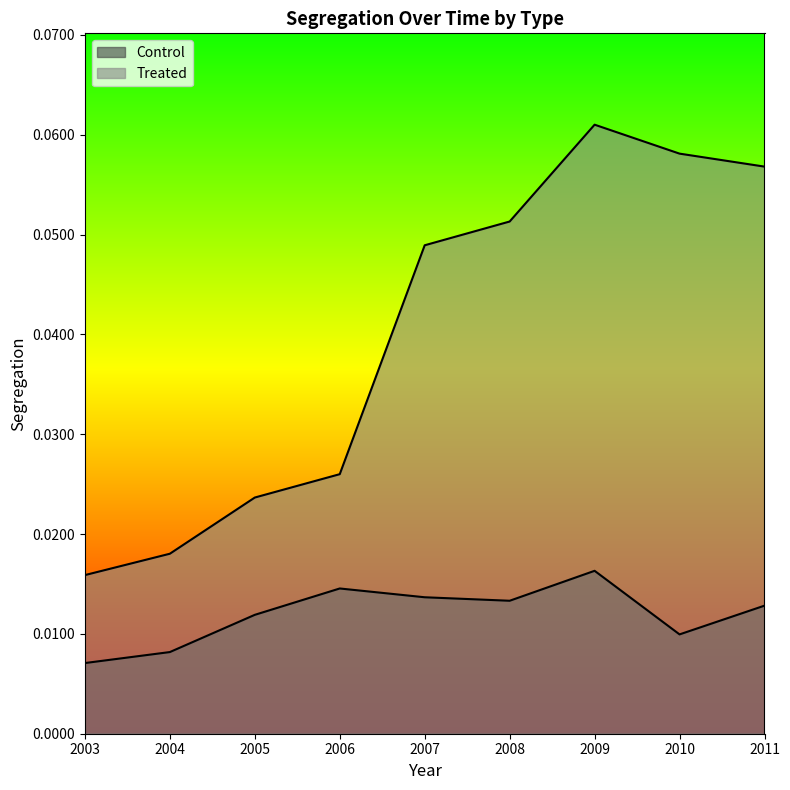

Rank the series at 2007 from lowest to highest value.

Control, Treated